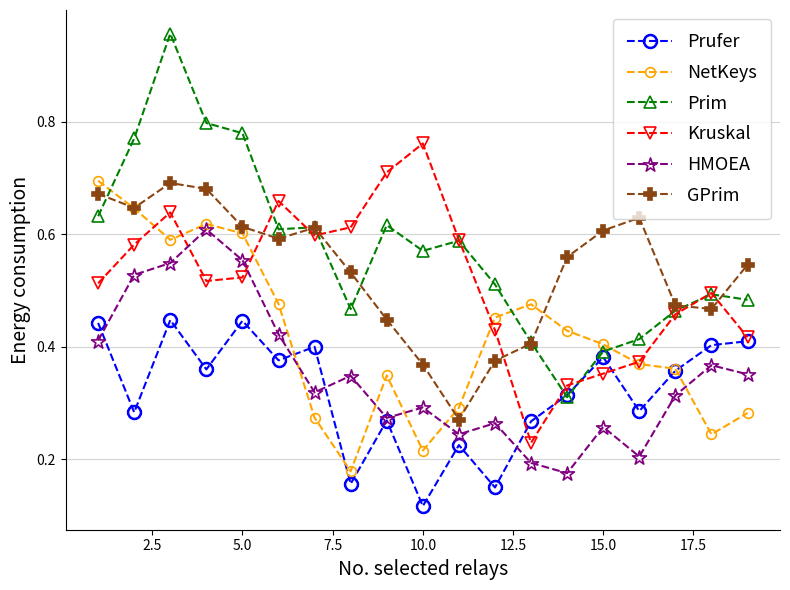

True or false: HMOEA and GPrim cross at least once.

False